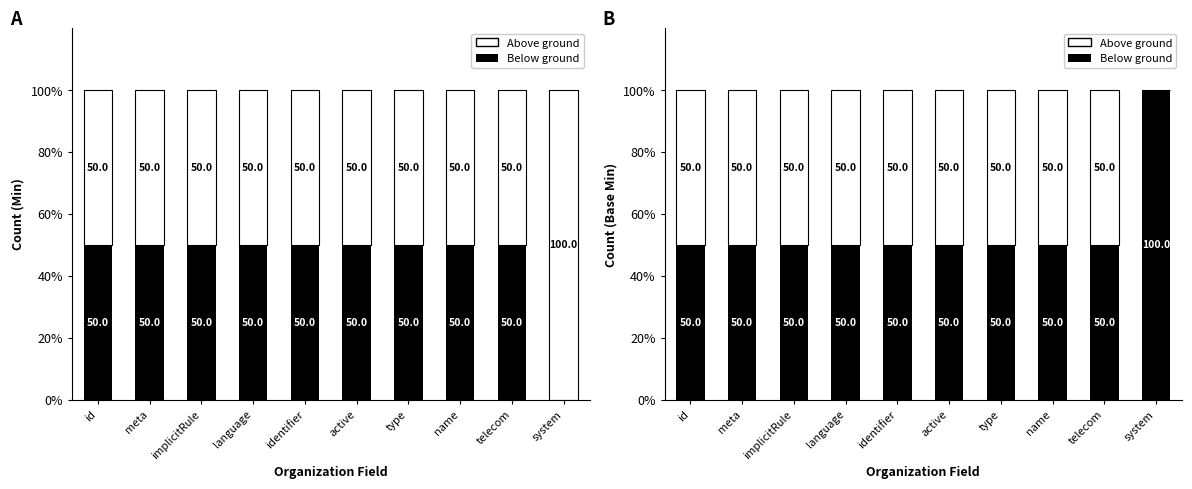

At how many categories does at least one series exceed 85?

1